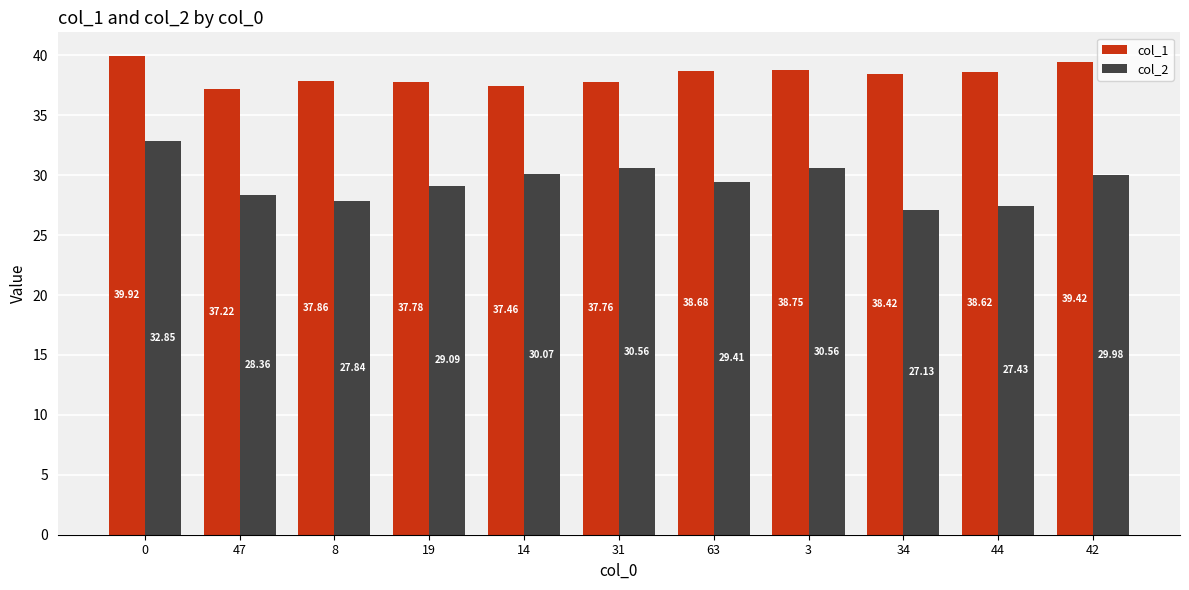

Reading left to right, transcribe all the data shown in this chart.

col_1: 39.9	37.2	37.9	37.8	37.5	37.8	38.7	38.8	38.4	38.6	39.4
col_2: 32.9	28.4	27.8	29.1	30.1	30.6	29.4	30.6	27.1	27.4	30.0